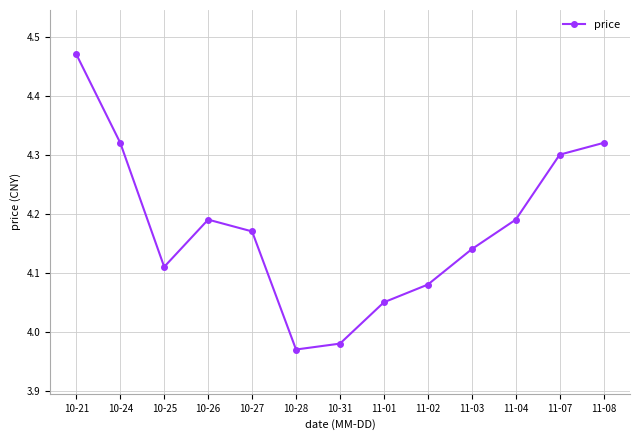

What position from the right is 11-01?

6